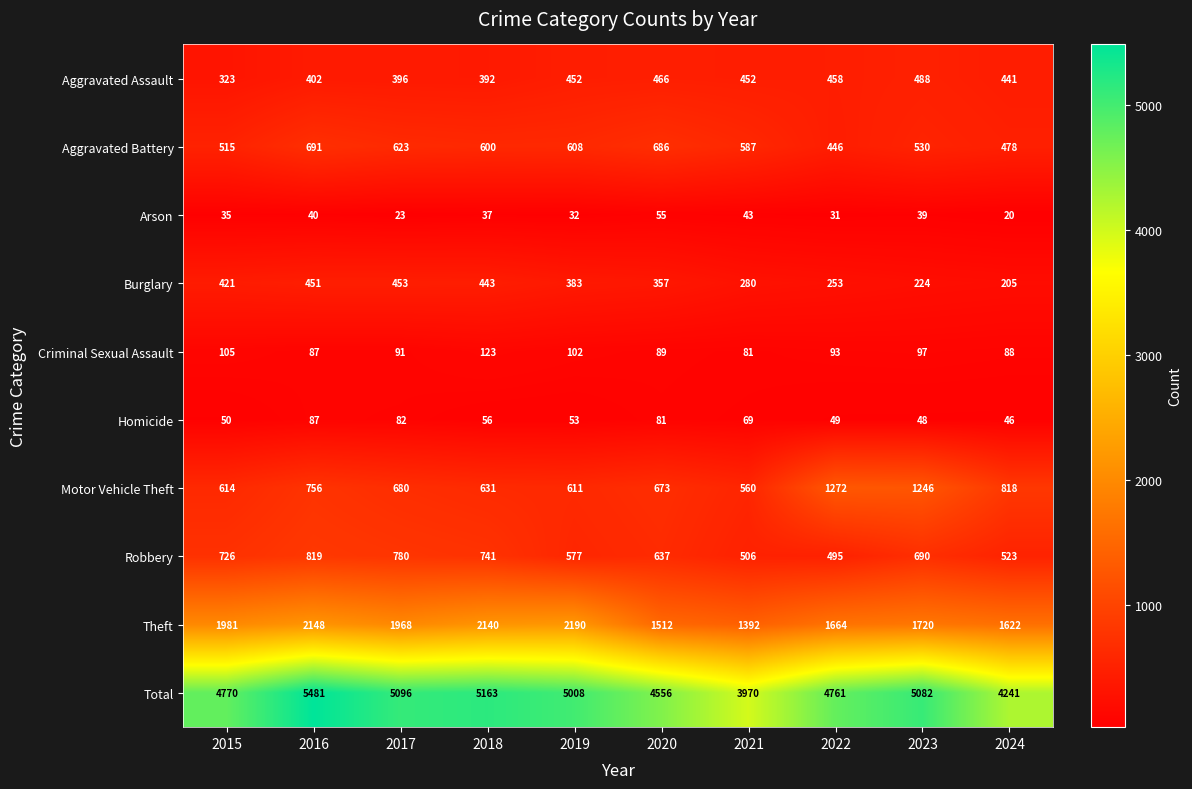

Where does the Burglary series first go above 383?

2015